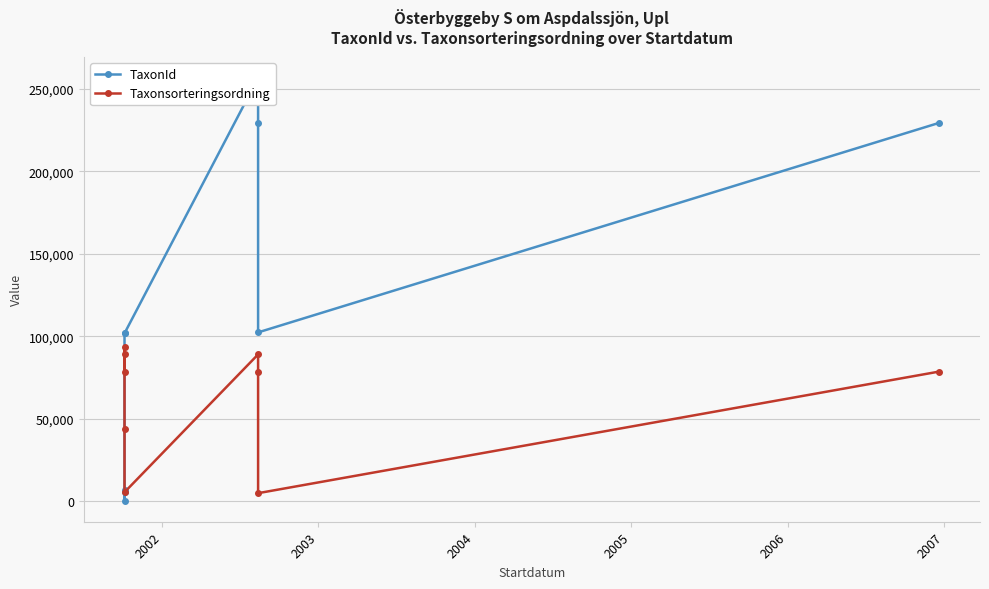

Rank the series at 2005 from highest to lowest value.

TaxonId, Taxonsorteringsordning